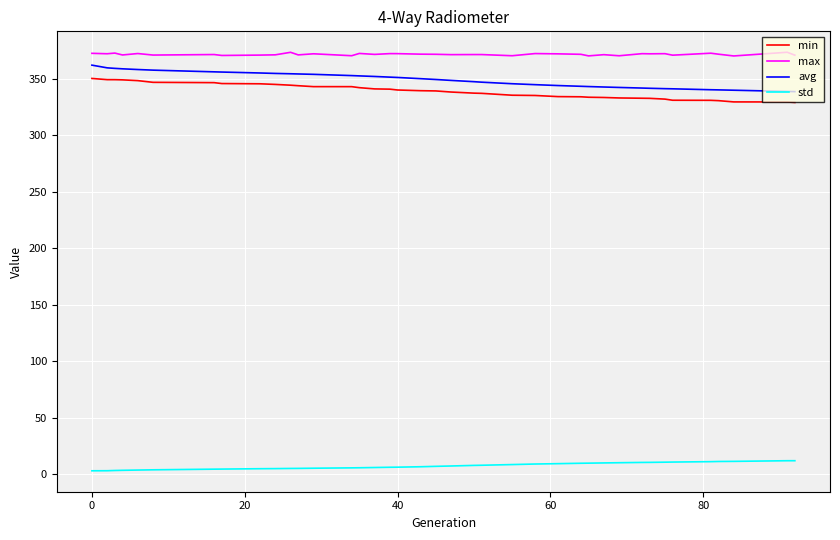

What is the greatest value displayed?

373.5